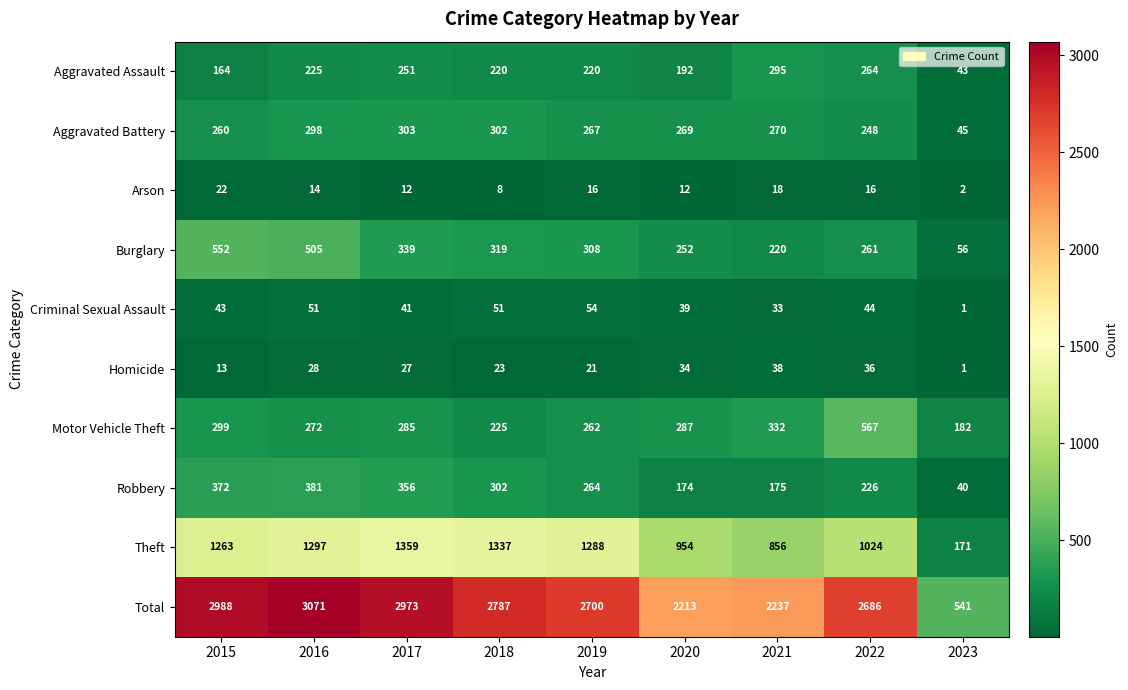

What is the sum of the Arson values at 2019 and 2016?

30